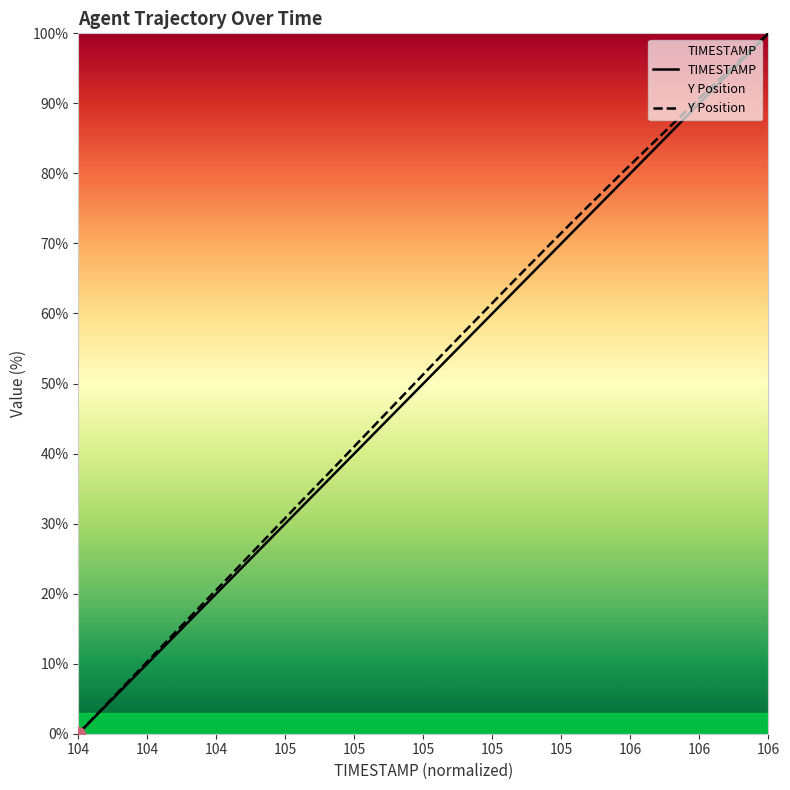

Rank the series by their average value, from highest to lowest.

Y Position, TIMESTAMP